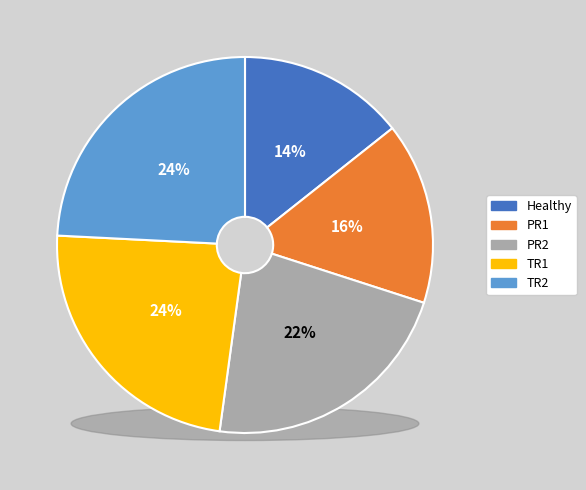

To the nearest percent, what is the combined percentage of TR1 and TR2?

48%